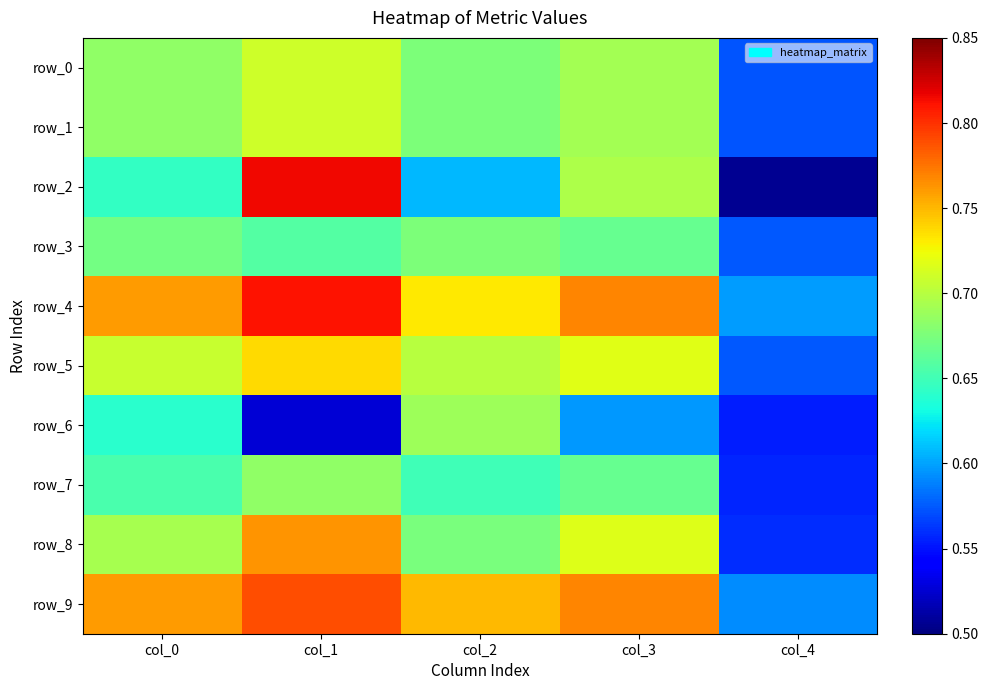

Between col_0 and col_4, which series saw the biggest shift?

row_9